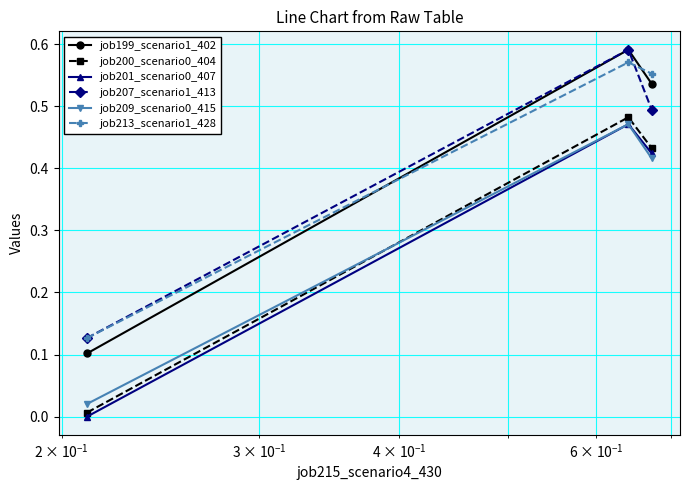

Which series has the largest range (max minus min)?

job199_scenario1_402